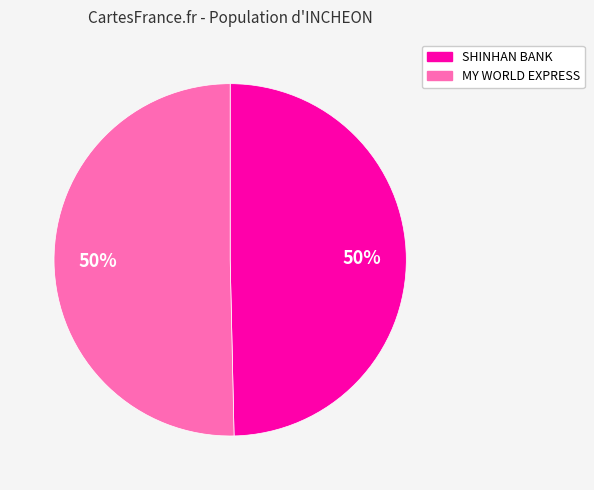

To the nearest percent, what is the average slice percentage?

50%